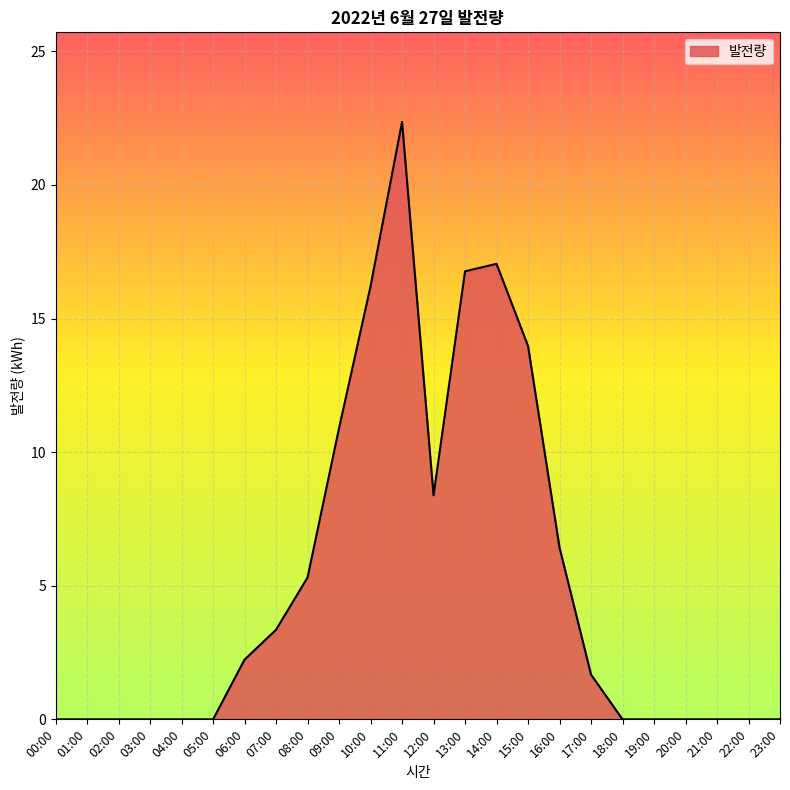

At which label is the value closest to 11?

09:00